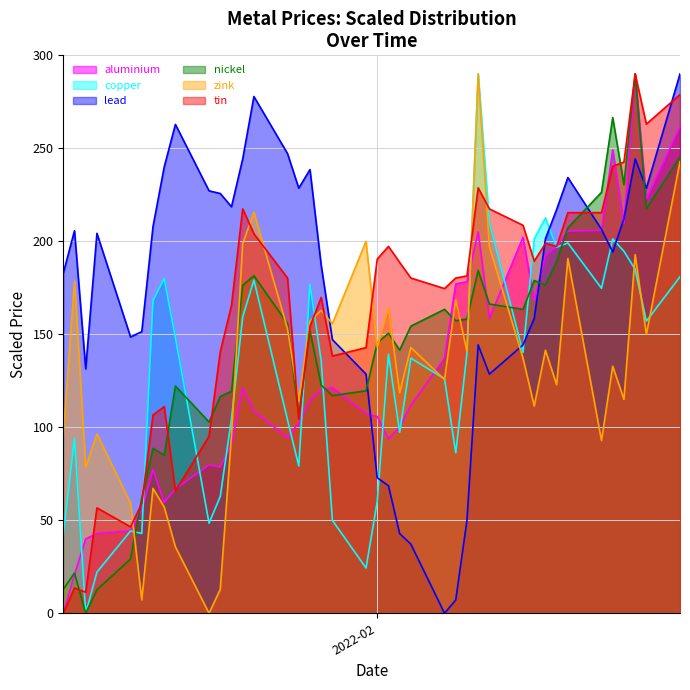

How many intersections are there between aluminium and copper?

15